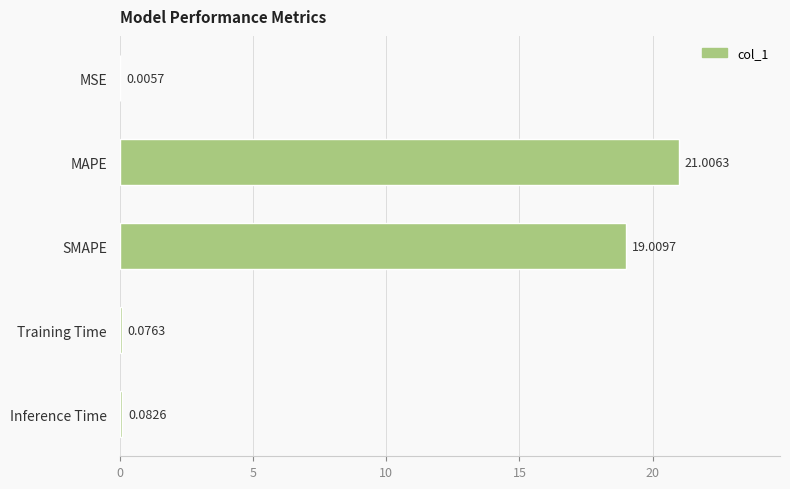

Between MSE and SMAPE, which is larger?

SMAPE